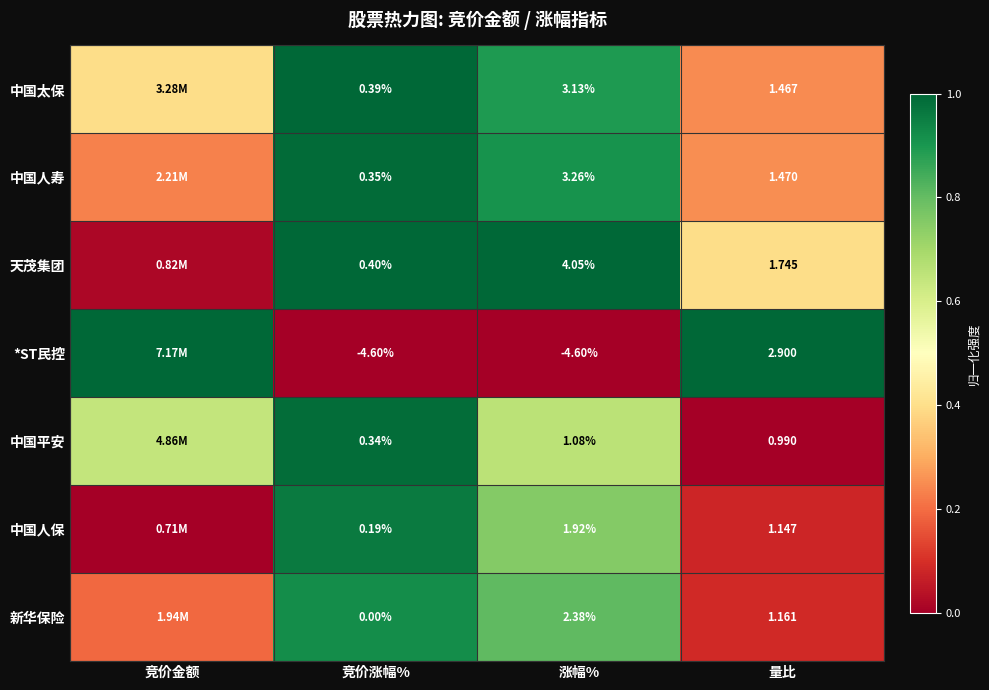

At 涨幅%, list the series in order from largest to smallest.

天茂集团, 中国人寿, 中国太保, 新华保险, 中国人保, 中国平安, *ST民控